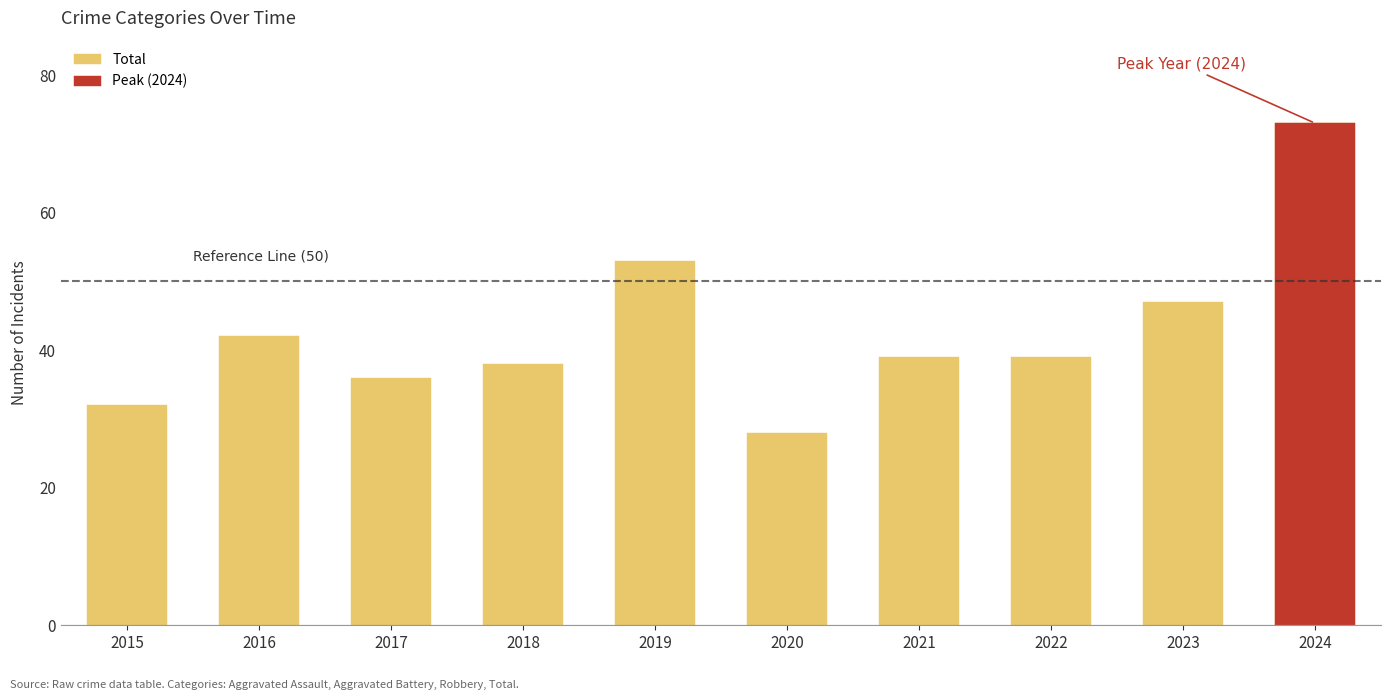

How many categories are shown in the chart?

10